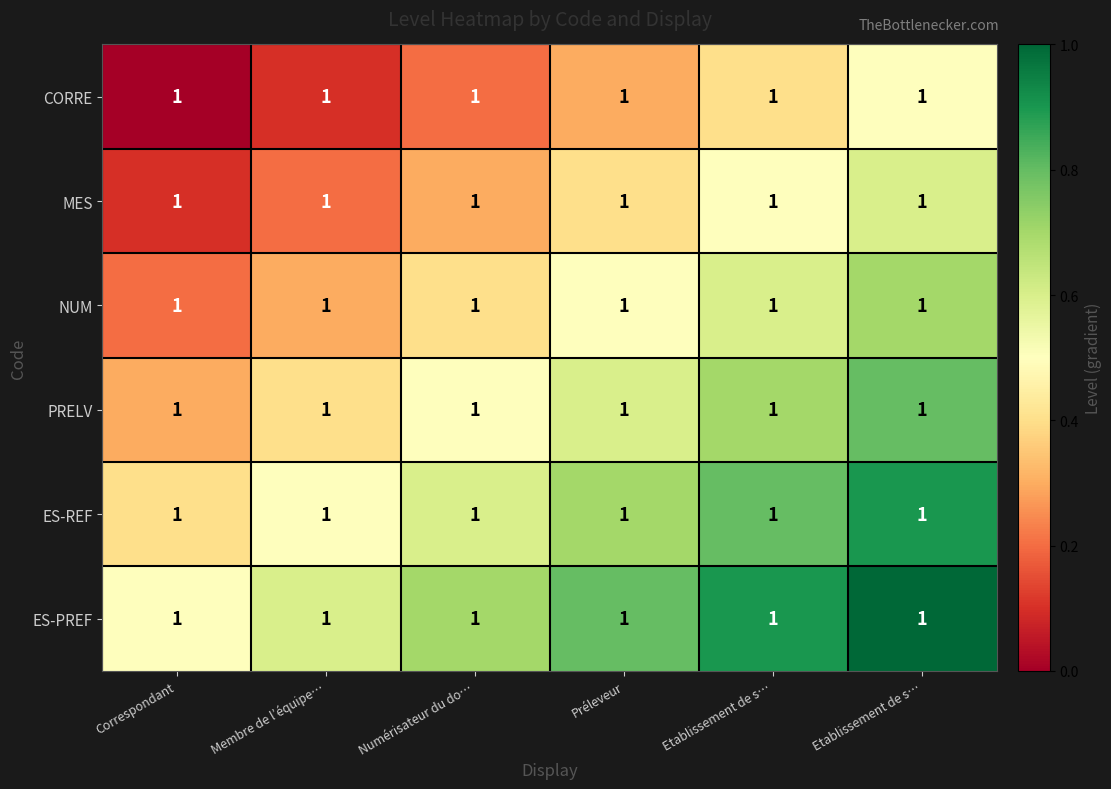

Rank the series by their maximum value, from lowest to highest.

CORRE, MES, NUM, PRELV, ES-REF, ES-PREF